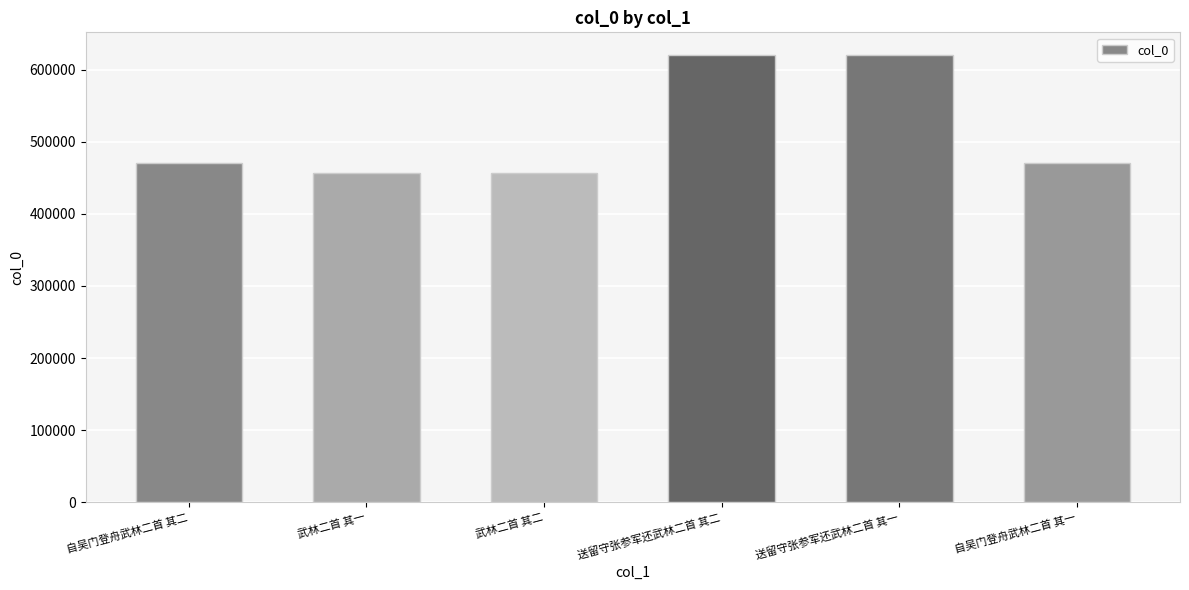

What is the label of the 2nd bar from the left?

武林二首 其一